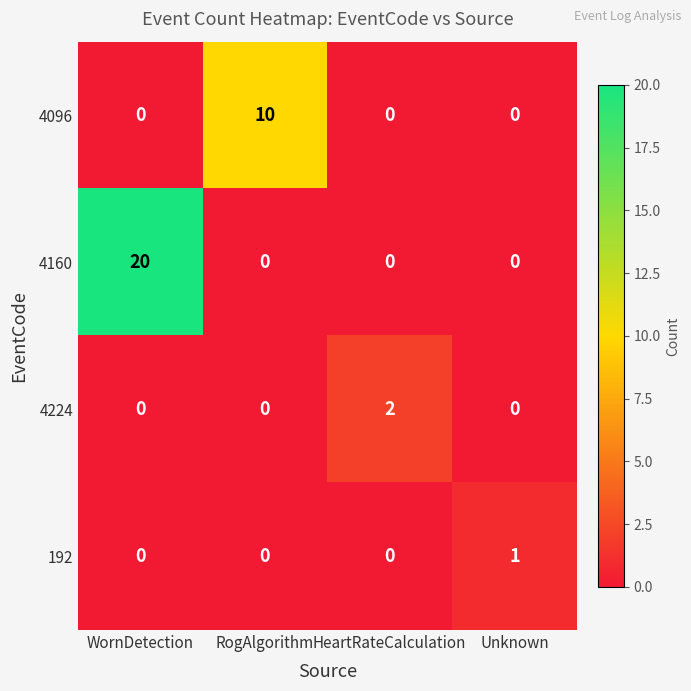

Count the number of data series in this chart.

4